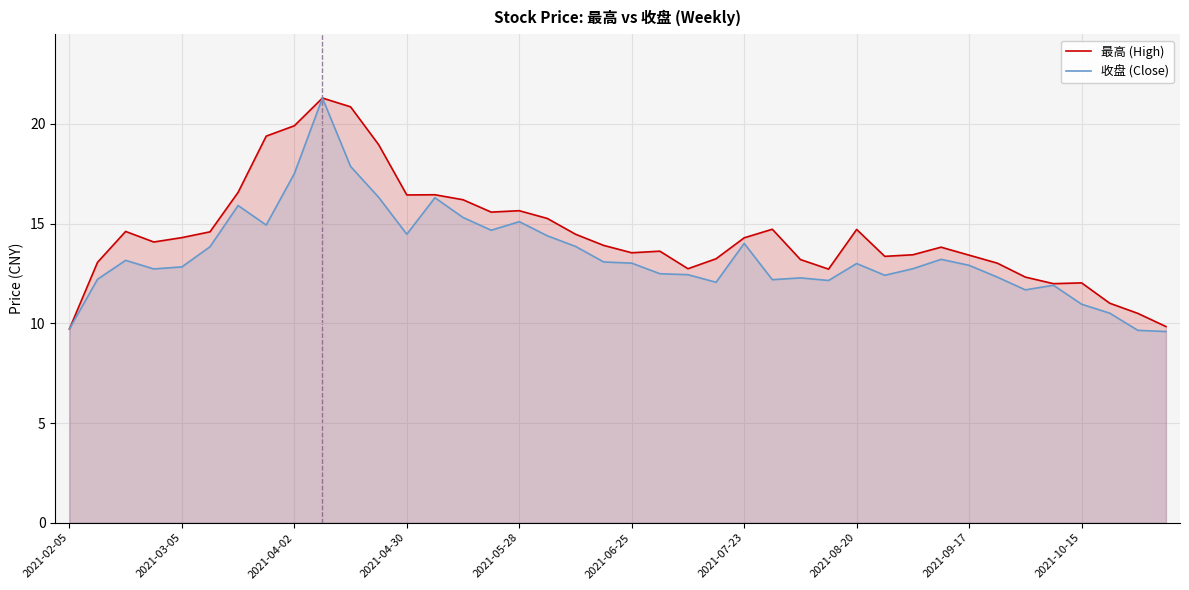

Is it true that 收盘 (Close) equals 7.1 at 23?

False